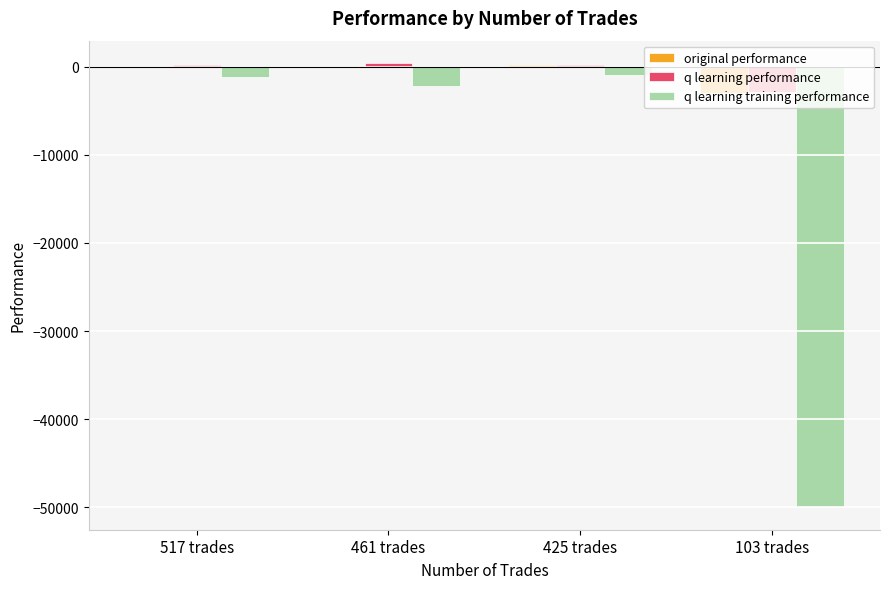

What is the sum of all q learning training performance values?

-54361.2